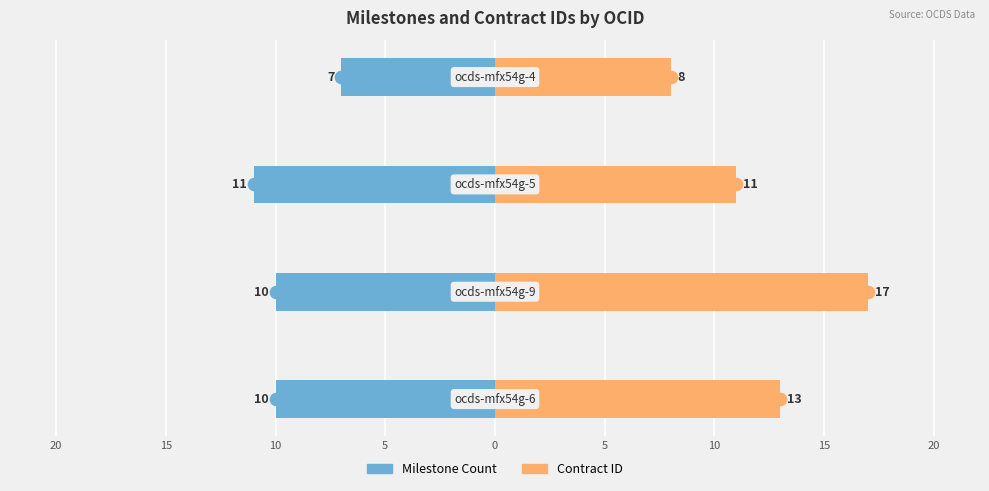

Which series has the largest total across all categories?

Contract ID